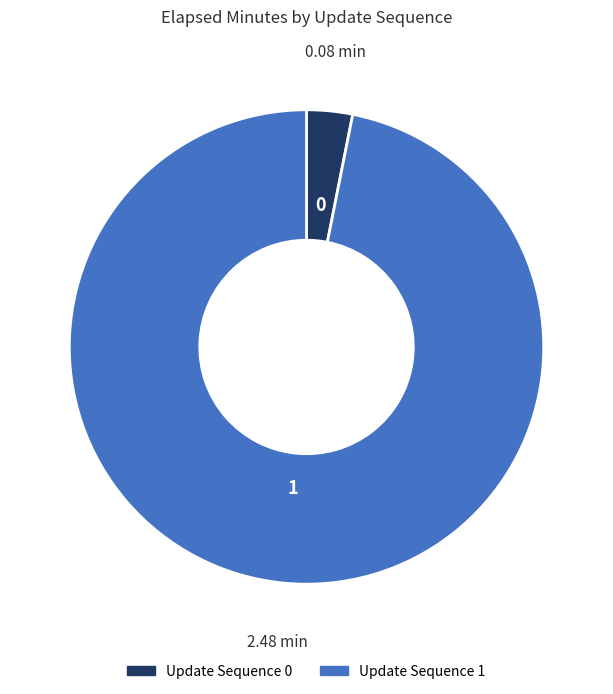

Does any single category account for the majority?

Yes